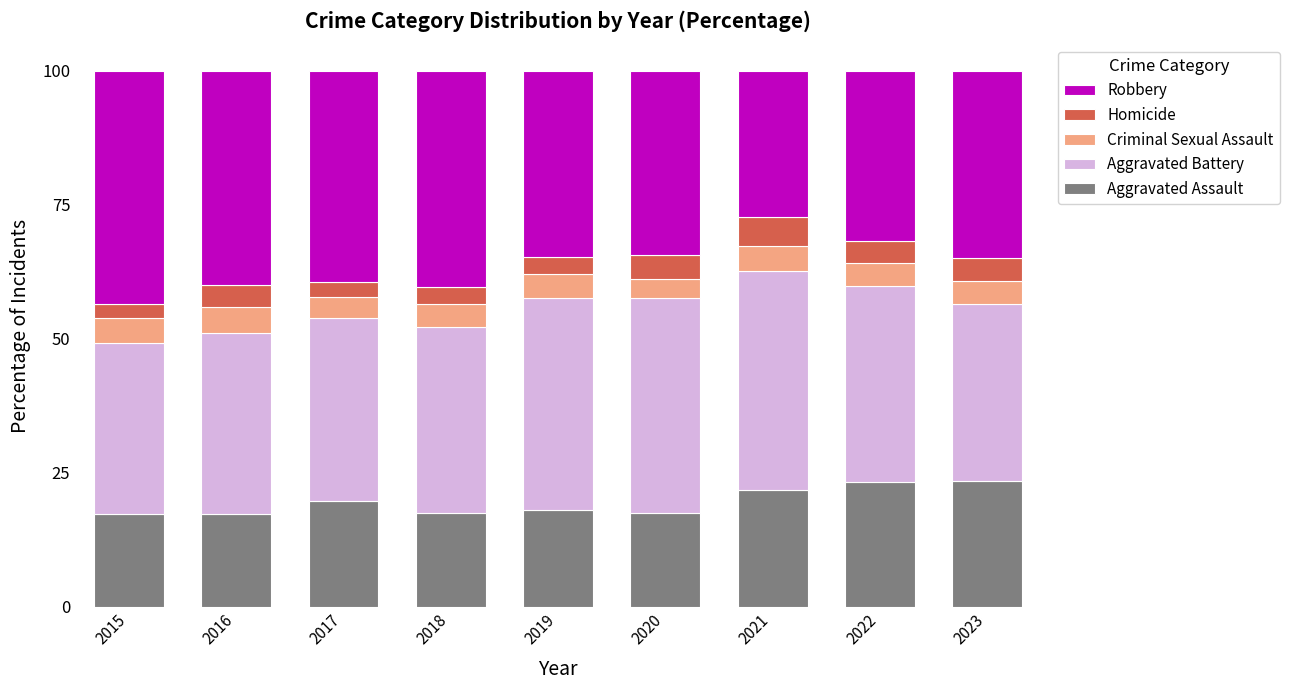

What is the total value across all series at 2021?

100.0